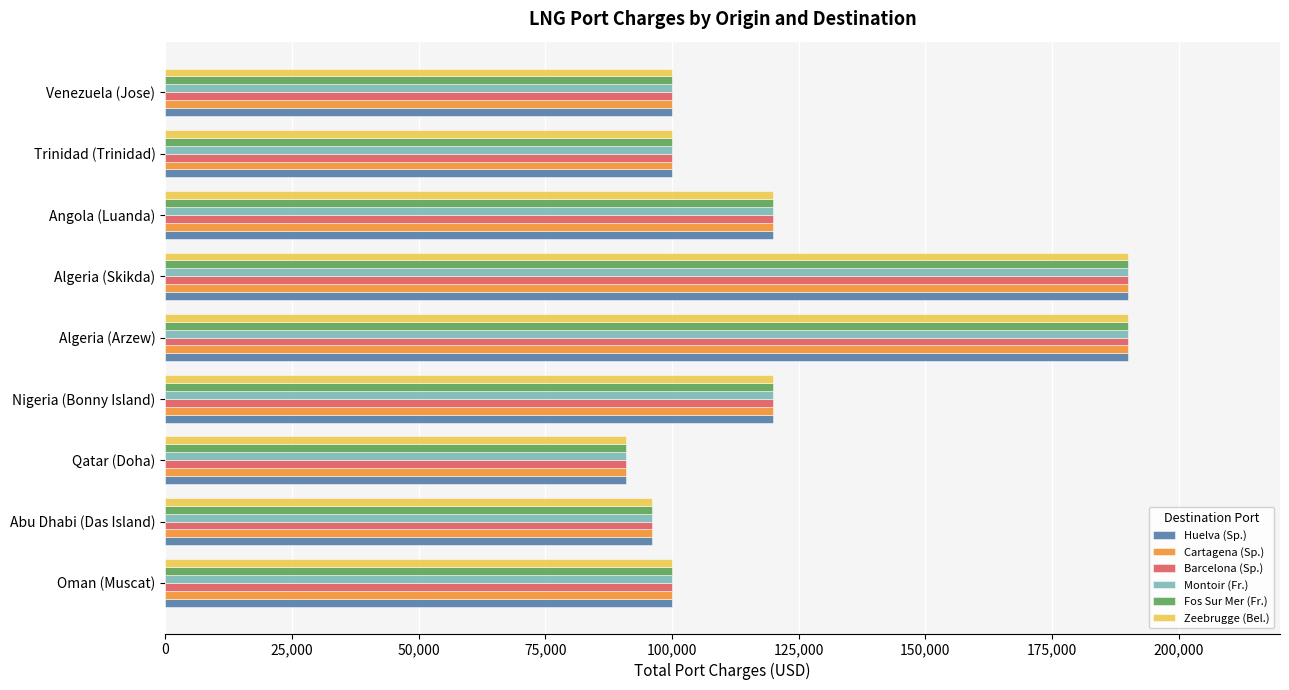

The value of Montoir (Fr.) at Nigeria (Bonny Island) is 120000. True or false?

True